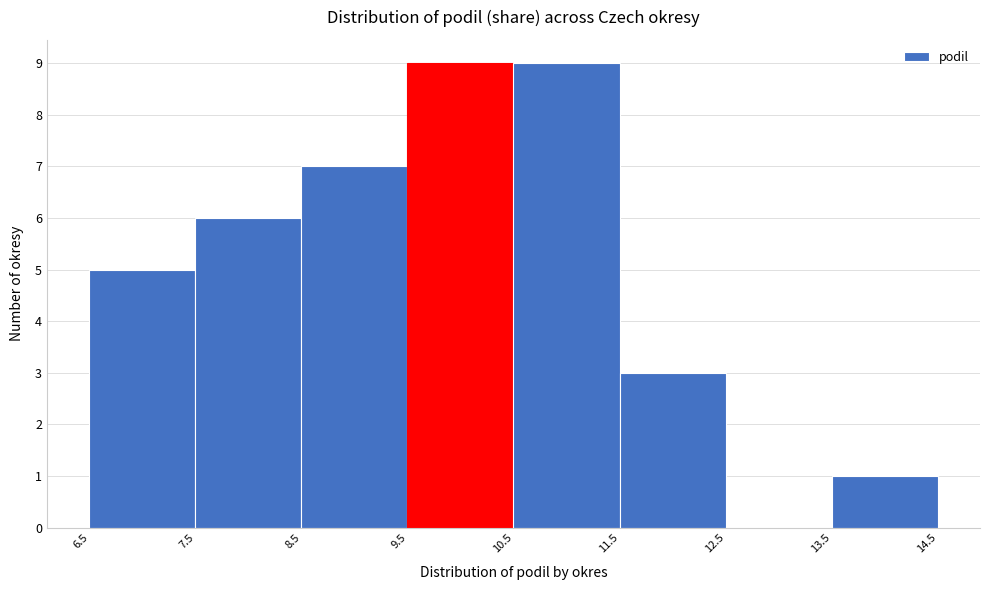

Reading left to right, list every bar in this chart as the range it spans on the x-axis followed by its height. The values are not printed on the chart, so give them approximately, as read against the axis.

6.5 to 7.5: 5
7.5 to 8.5: 6
8.5 to 9.5: 7
9.5 to 10.5: 9
10.5 to 11.5: 9
11.5 to 12.5: 3
12.5 to 13.5: 0
13.5 to 14.5: 1